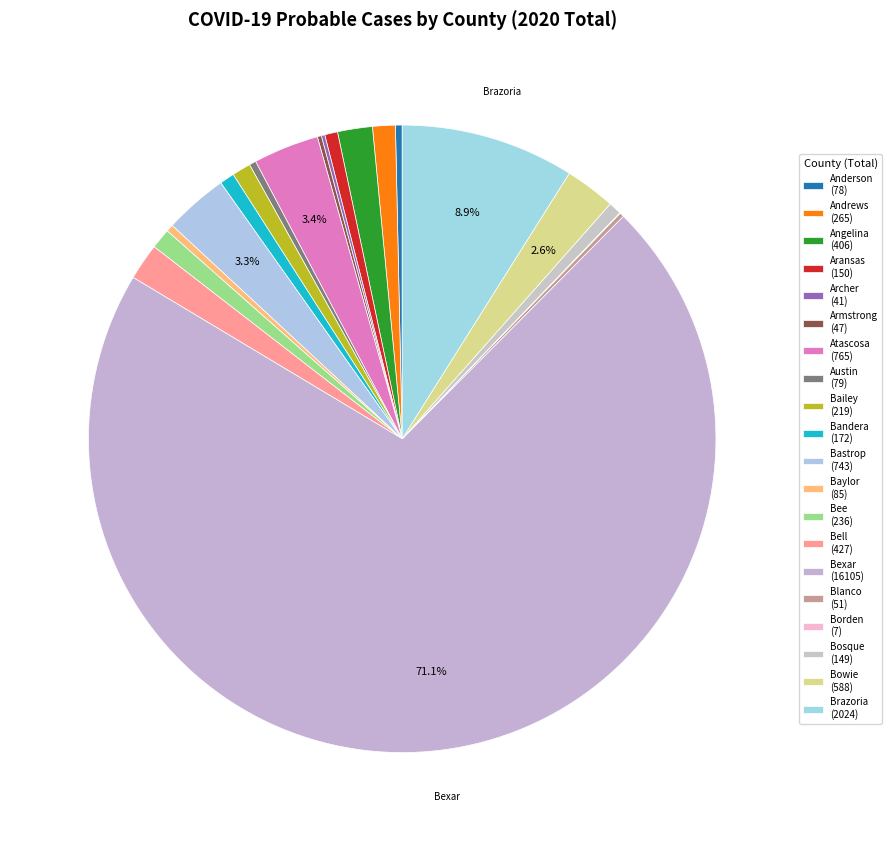

Count the number of slices in the pie.

20